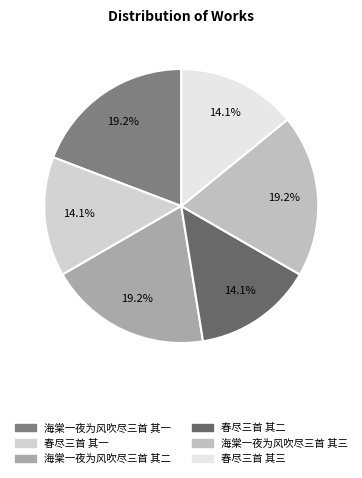

Is there any slice that represents more than half of the pie?

No